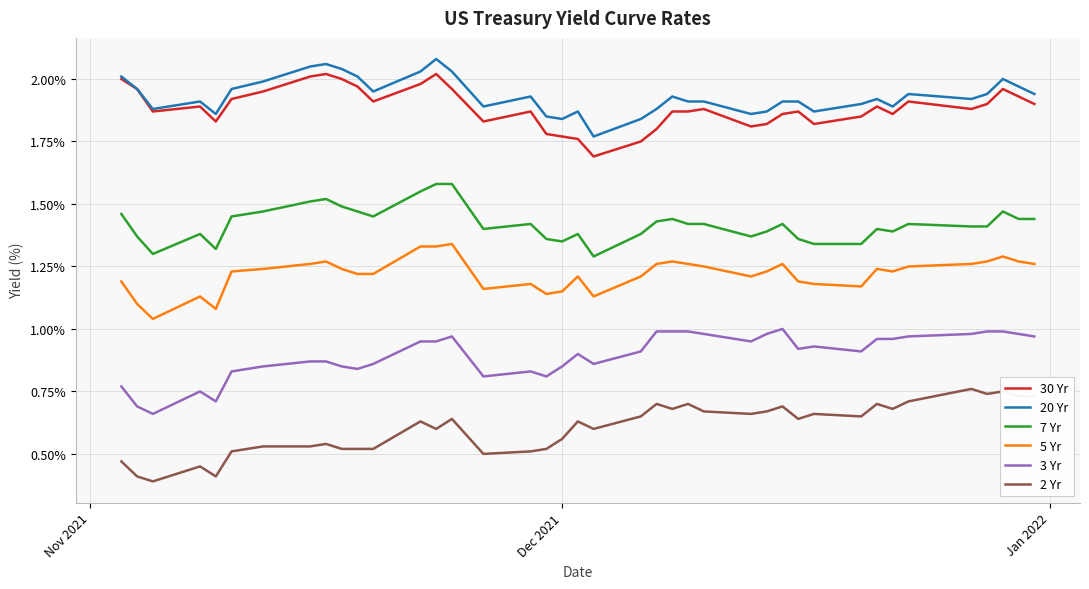

What is the minimum value shown in the chart?

0.4